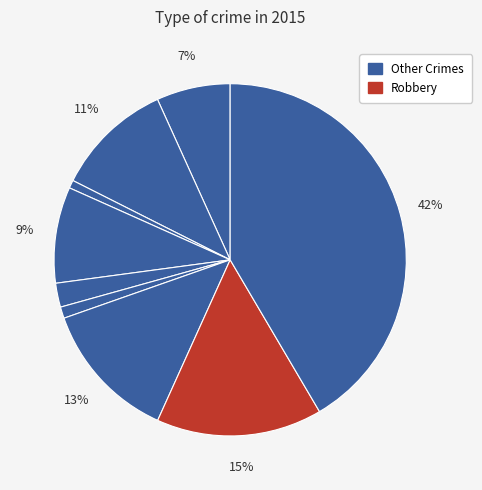

Does any single category account for the majority?

No